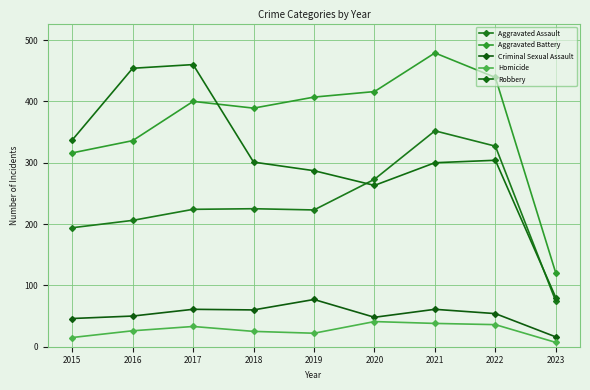

What is the total value across all series at 2019?

1016